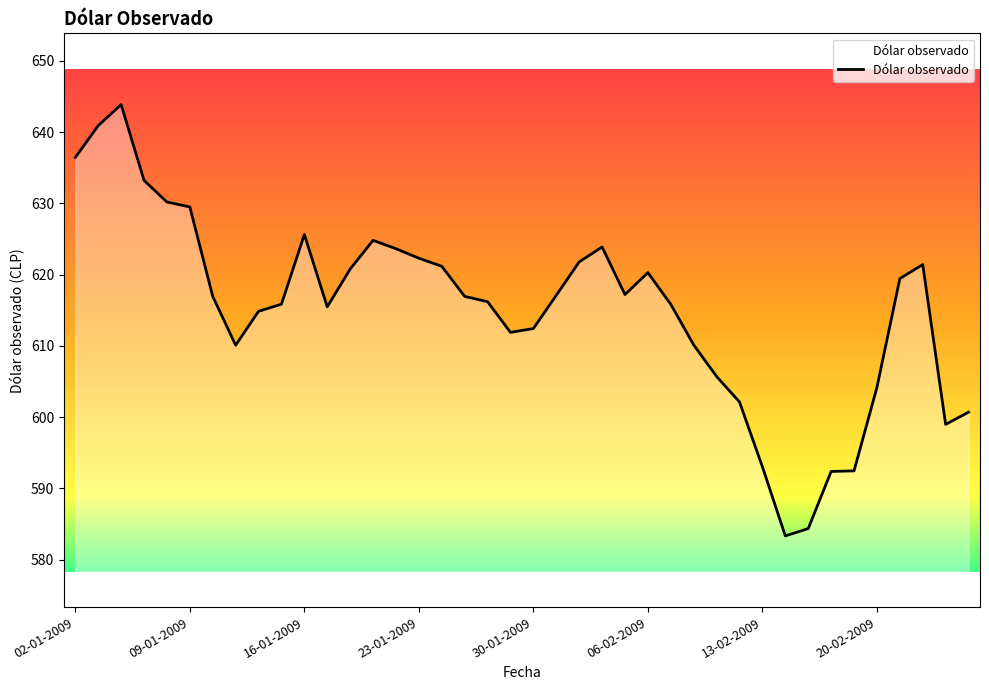

What is the minimum value shown in the chart?

583.3